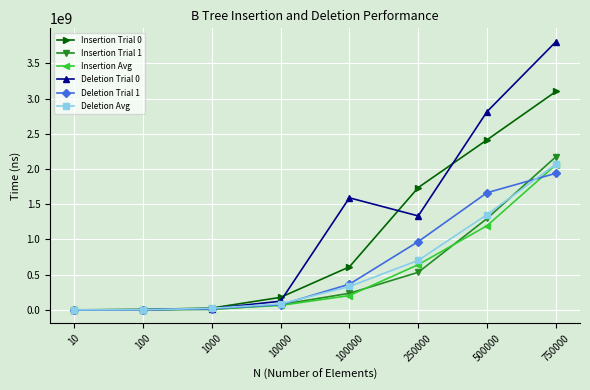

What is the average value of the Insertion Trial 1 series?

540493750